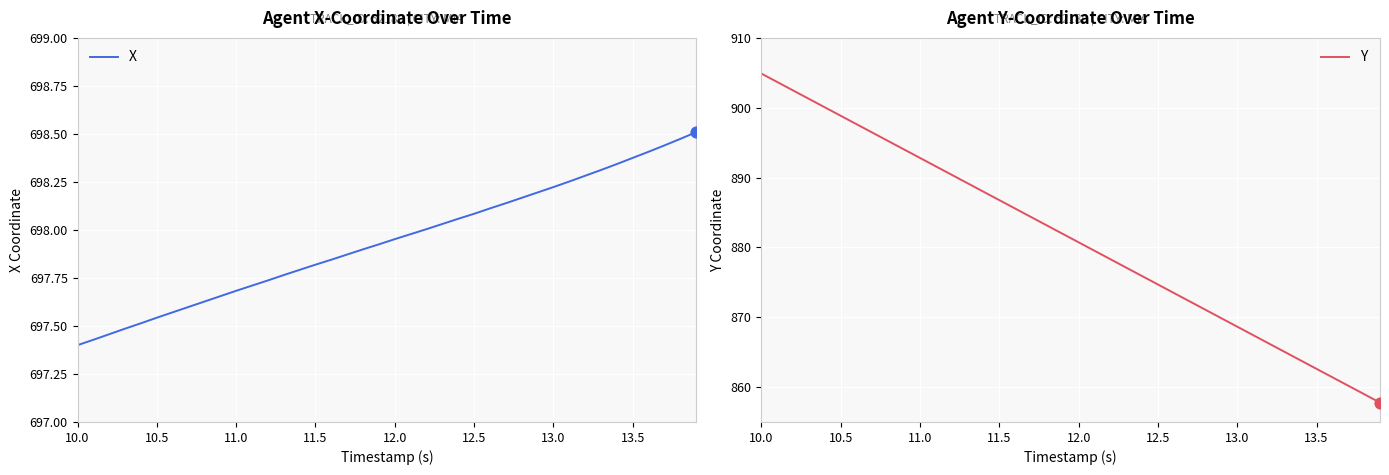

At which category is the sum across all series the highest?

10.0